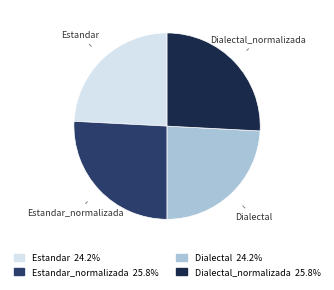

Is Estandar the majority of the pie?

No